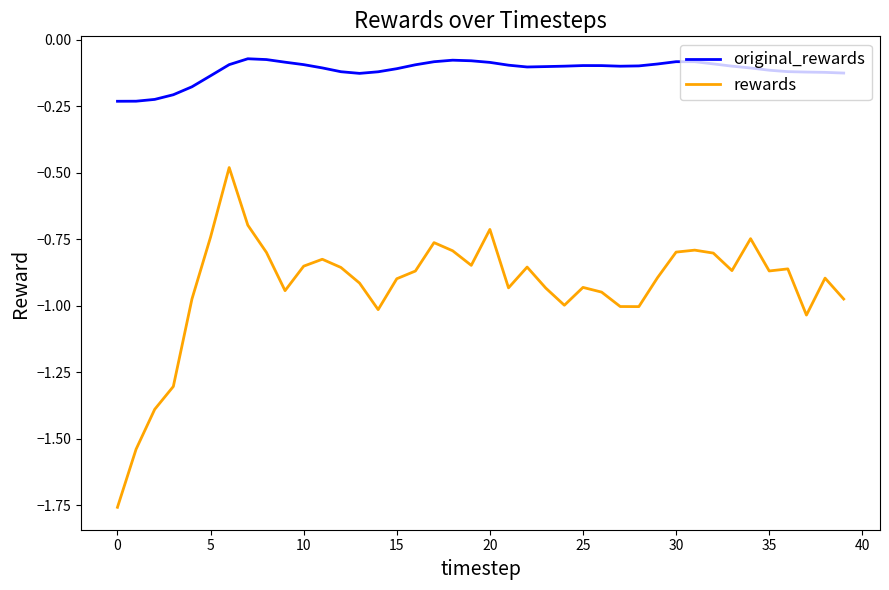

Rank the series by their maximum value, from highest to lowest.

original_rewards, rewards